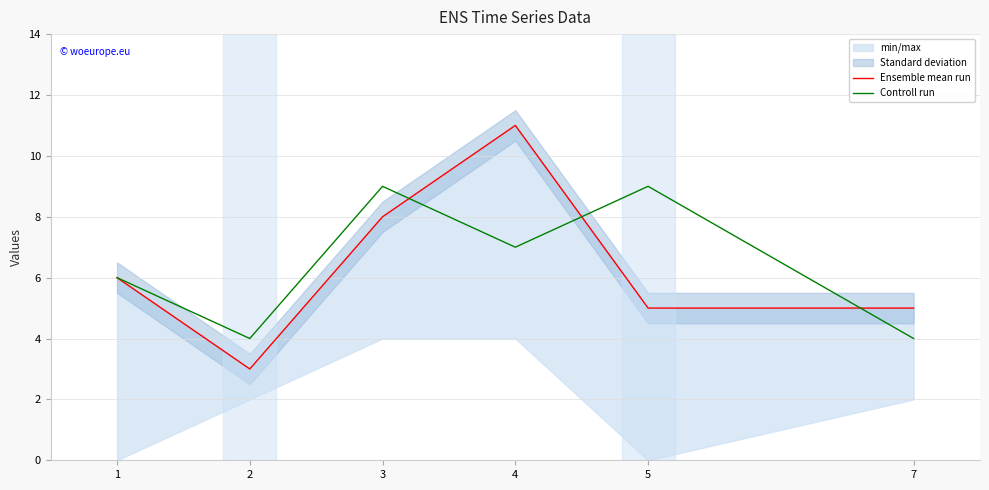

Reading left to right, list all the values displayed in this chart.

Ensemble mean run: 6	3	8	11	5	5
Controll run: 6	4	9	7	9	4